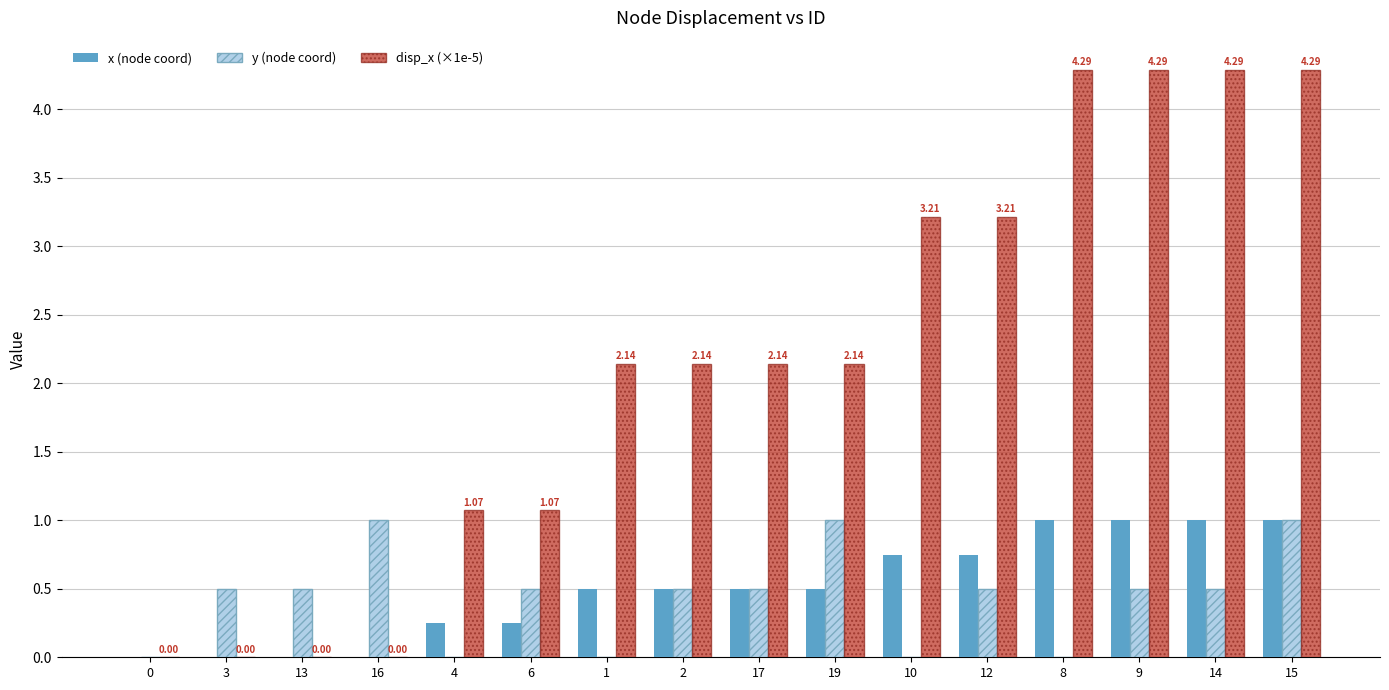

What is the spread (max minus min) of values at 2?

1.6